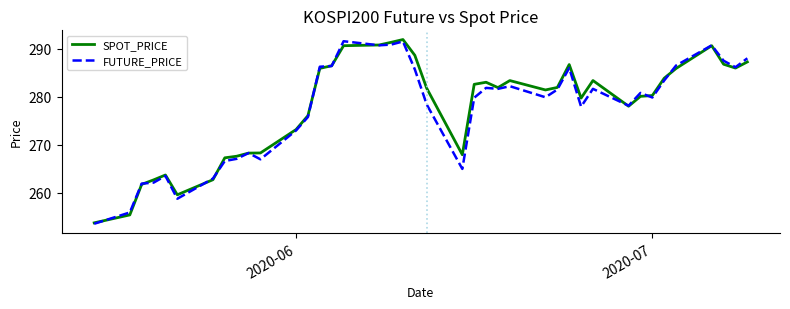

What is the greatest value displayed?

291.9